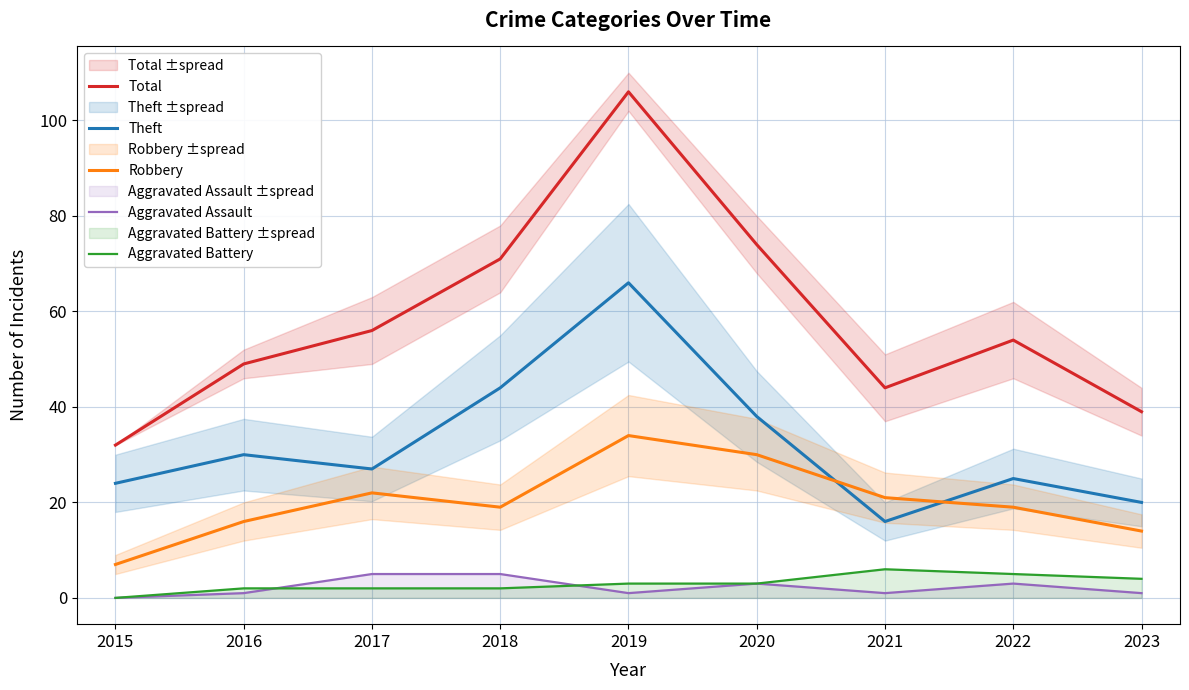

At which category is the sum across all series the highest?

2019